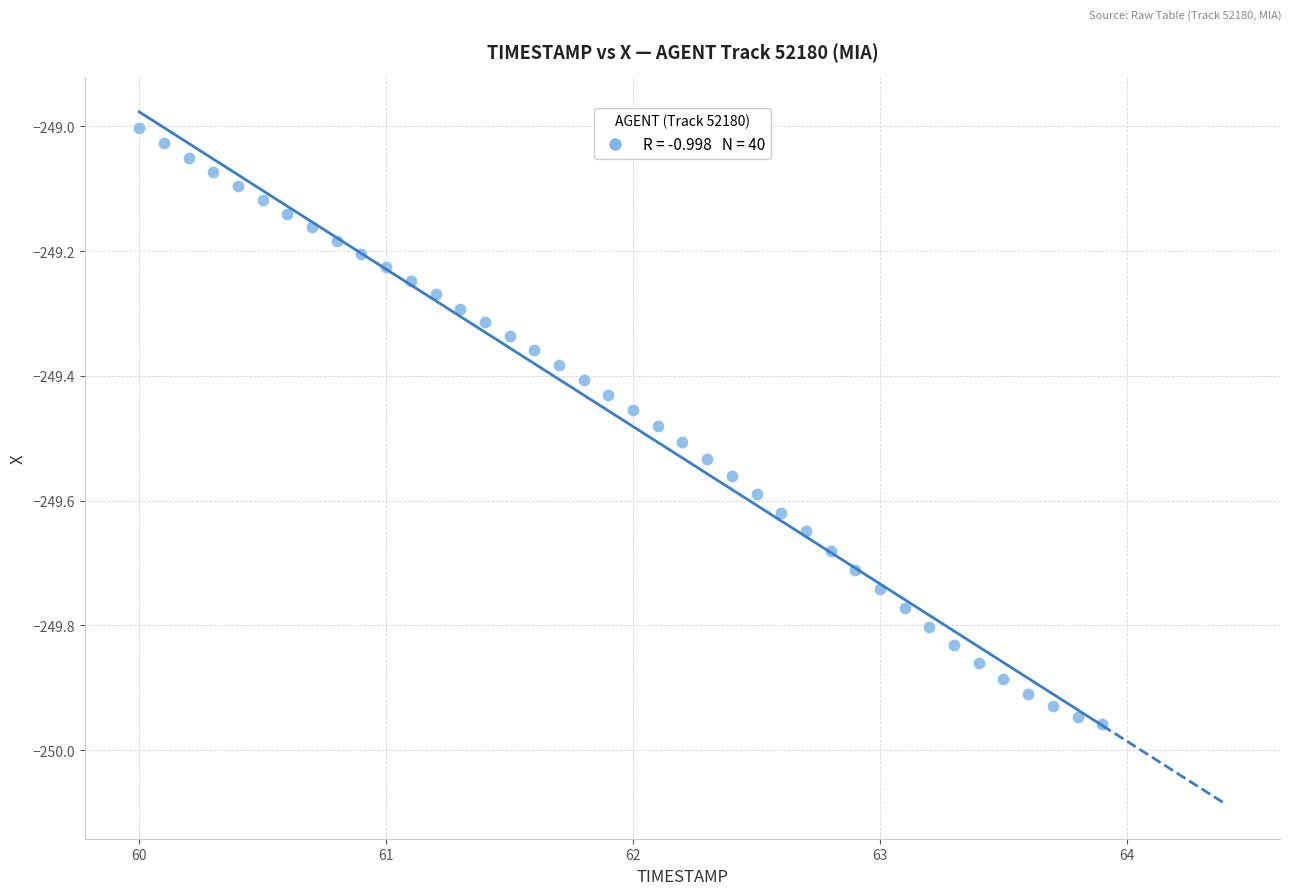

What is the range of X values (max minus min)?

3.9